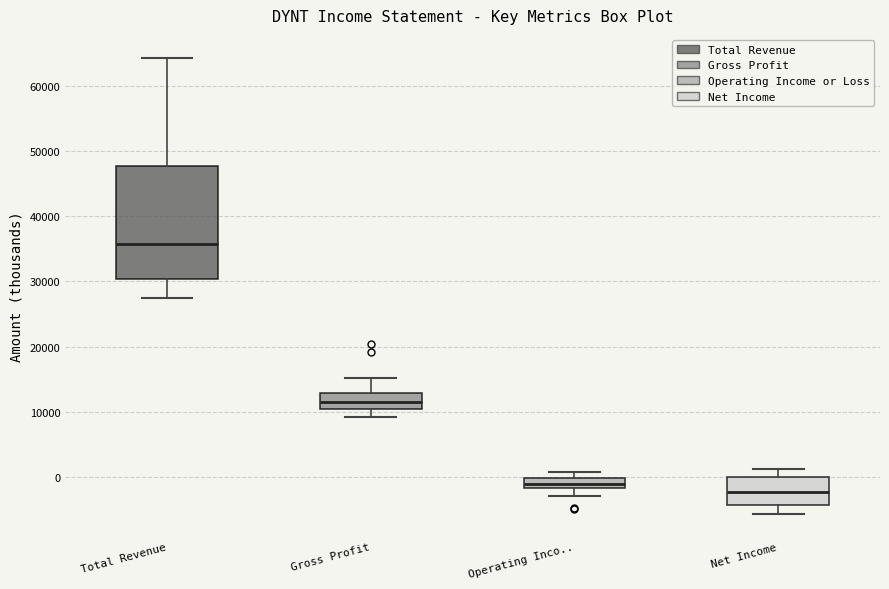

Reading left to right, transcribe this box plot: for each box, give where its median line is, the range the box spans, and where its two whiskers end, as read against the y-axis. The values are not printed on the chart, so give them approximately, as read against the axis.

Total Revenue: median 36000, box 30000 to 48000, whiskers 27000 to 64000
Gross Profit: median 12000, box 10000 to 13000, whiskers 9000 to 15000
Operating Inco..: median -1000, box -2000 to 0, whiskers -3000 to 1000
Net Income: median -2000, box -4000 to 0, whiskers -6000 to 1000